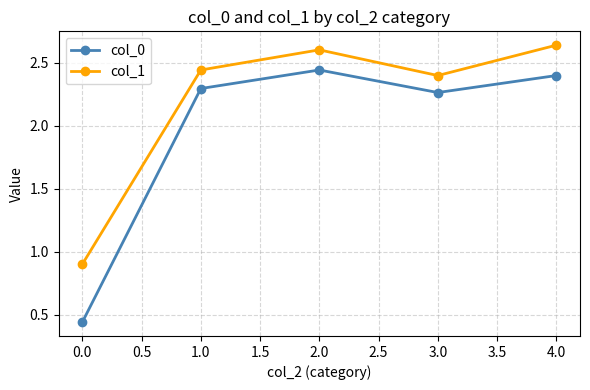

Rank the series by their maximum value, from highest to lowest.

col_1, col_0